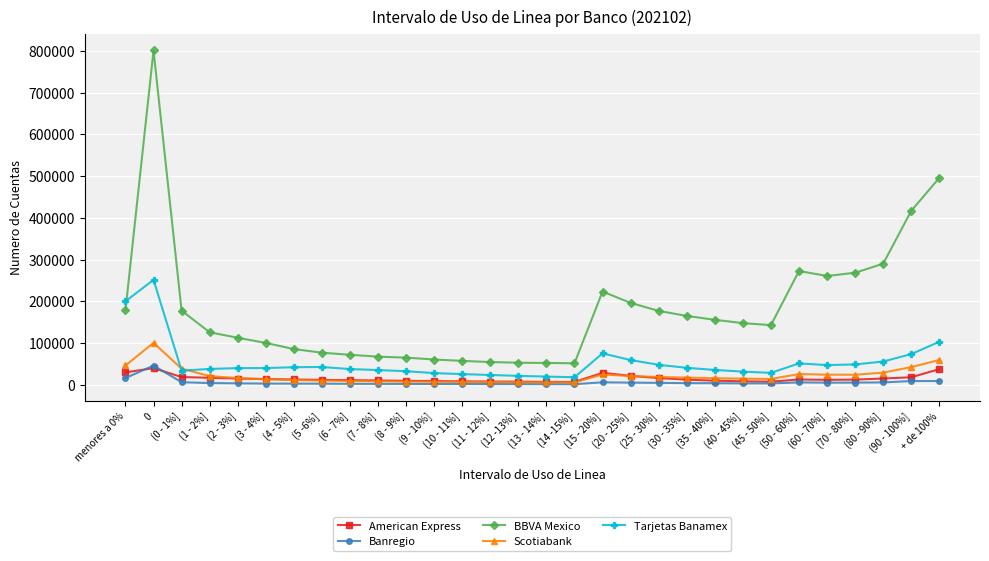

At which label is BBVA Mexico closest to 426083?

(90 - 100%]